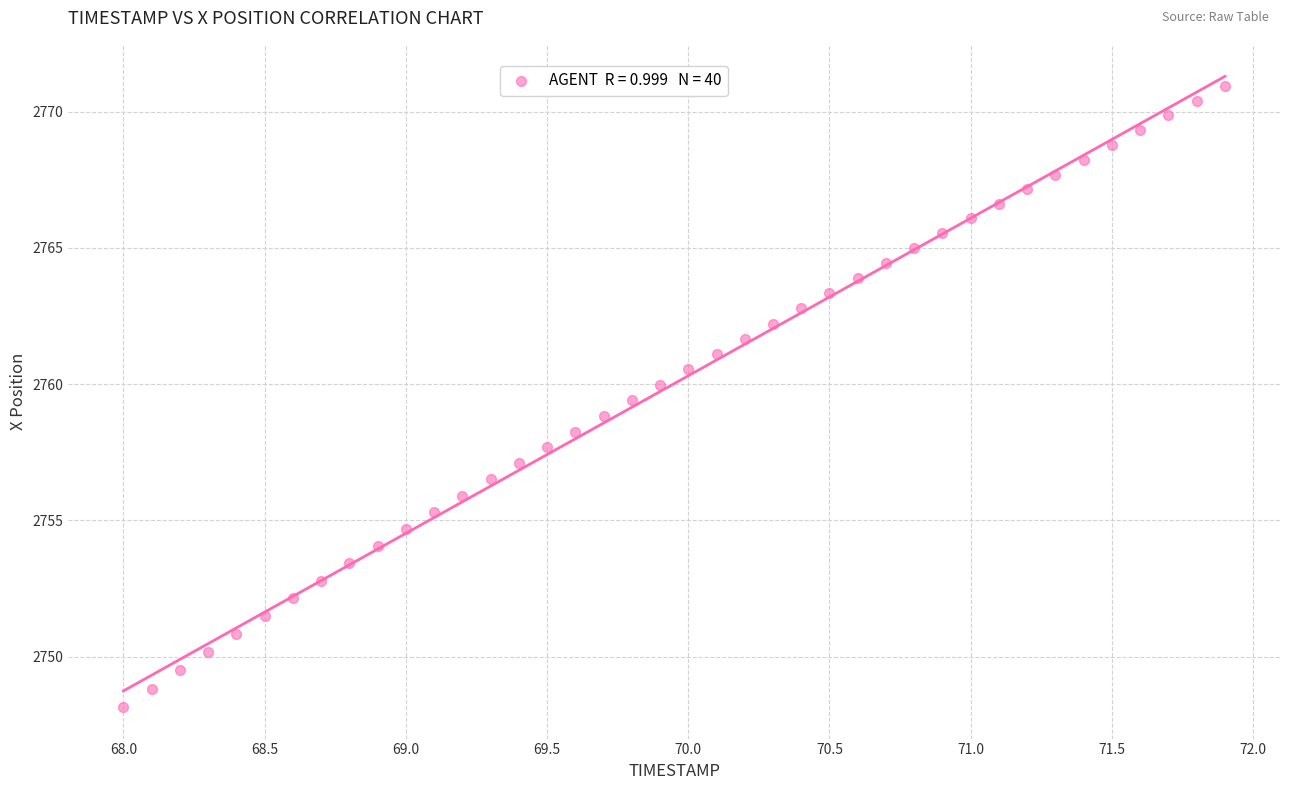

What is the range of Y values (max minus min)?

22.8